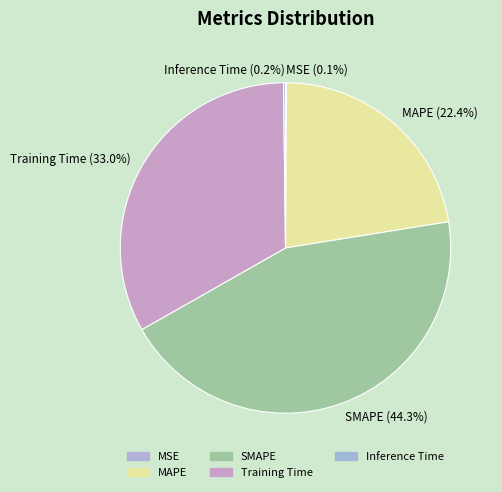

Which category has the biggest portion of the pie?

SMAPE